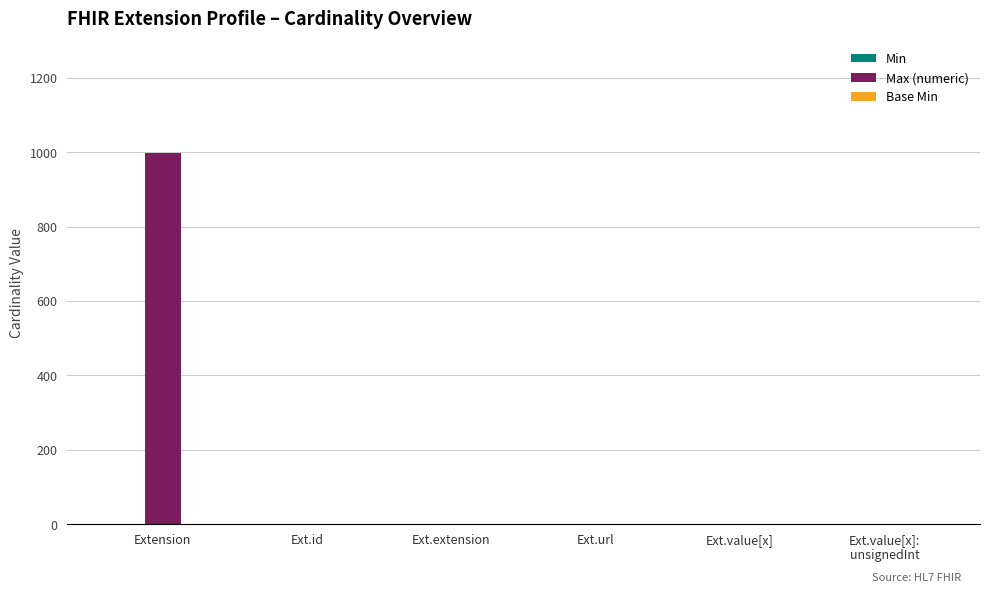

How many series are shown in this chart?

3